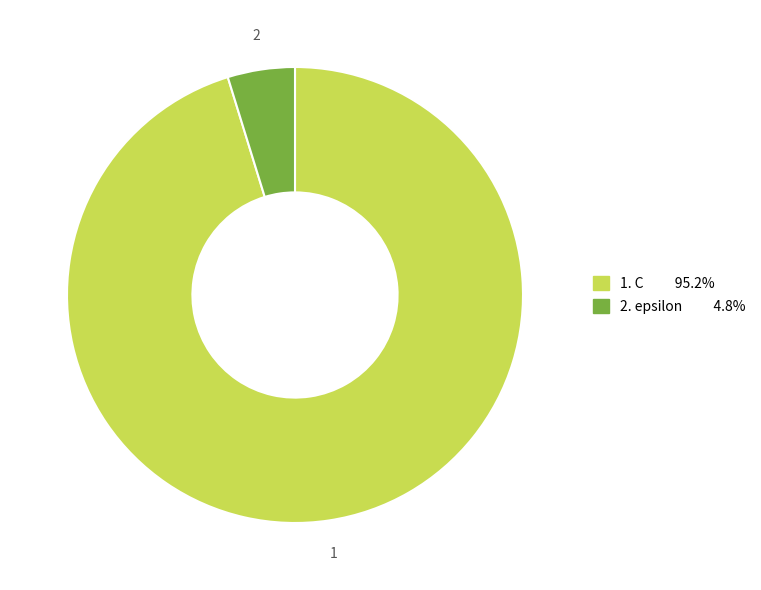

How many slices are in this pie chart?

2